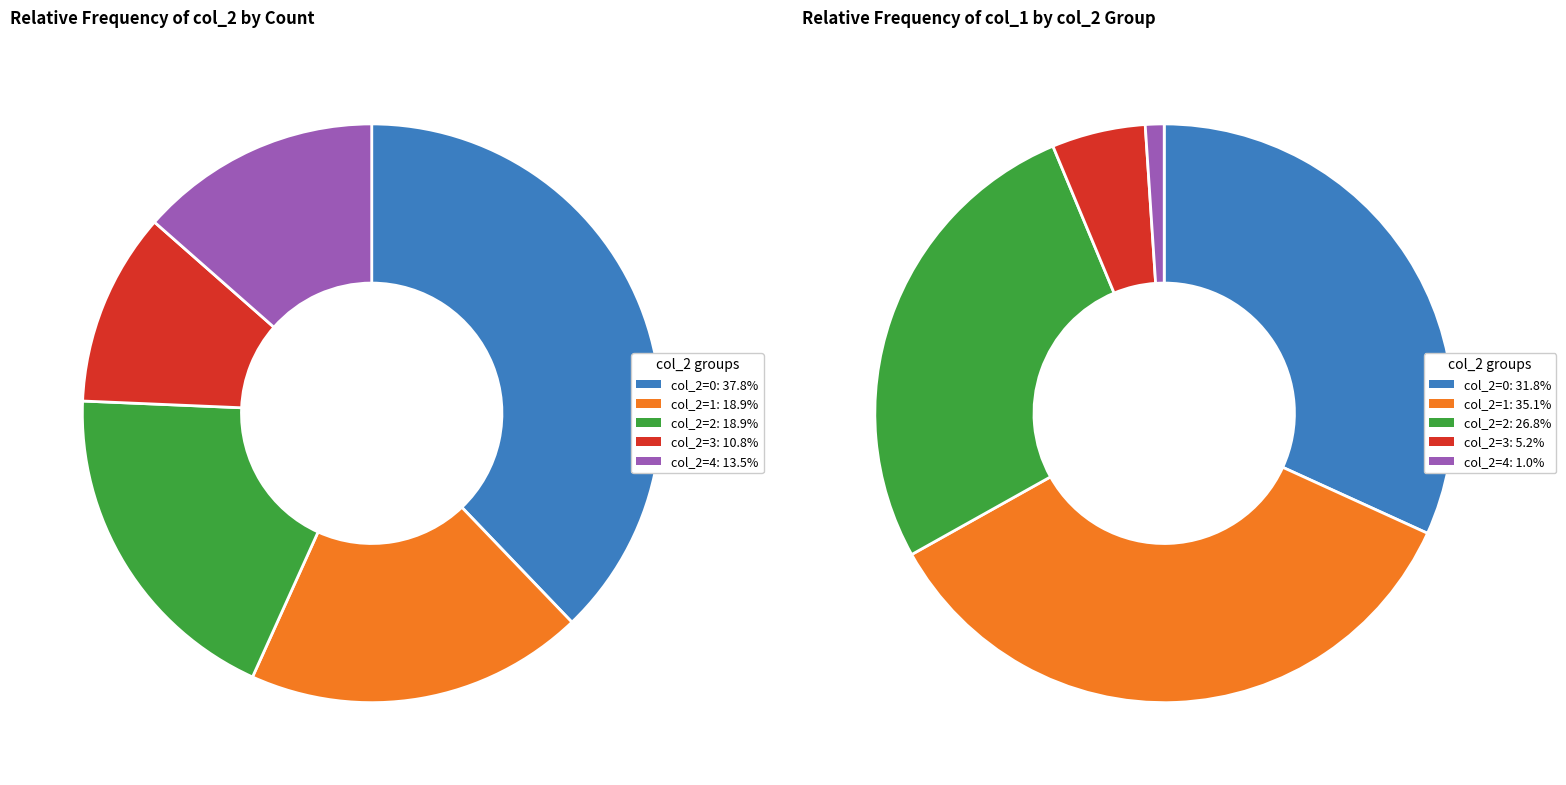

Is there a majority slice in this chart?

No